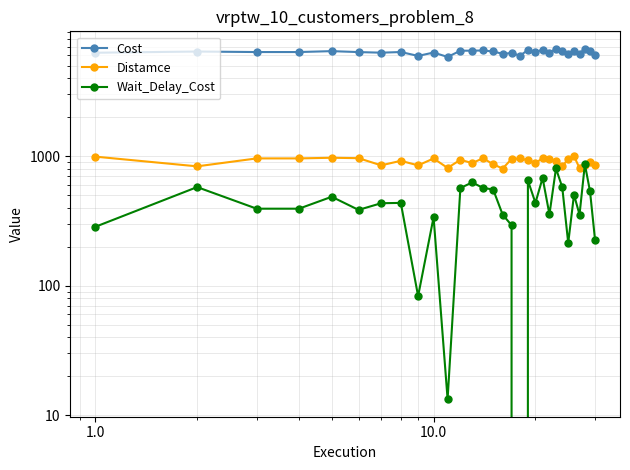

What are all the series names shown in the legend?

Cost, Distamce, Wait_Delay_Cost